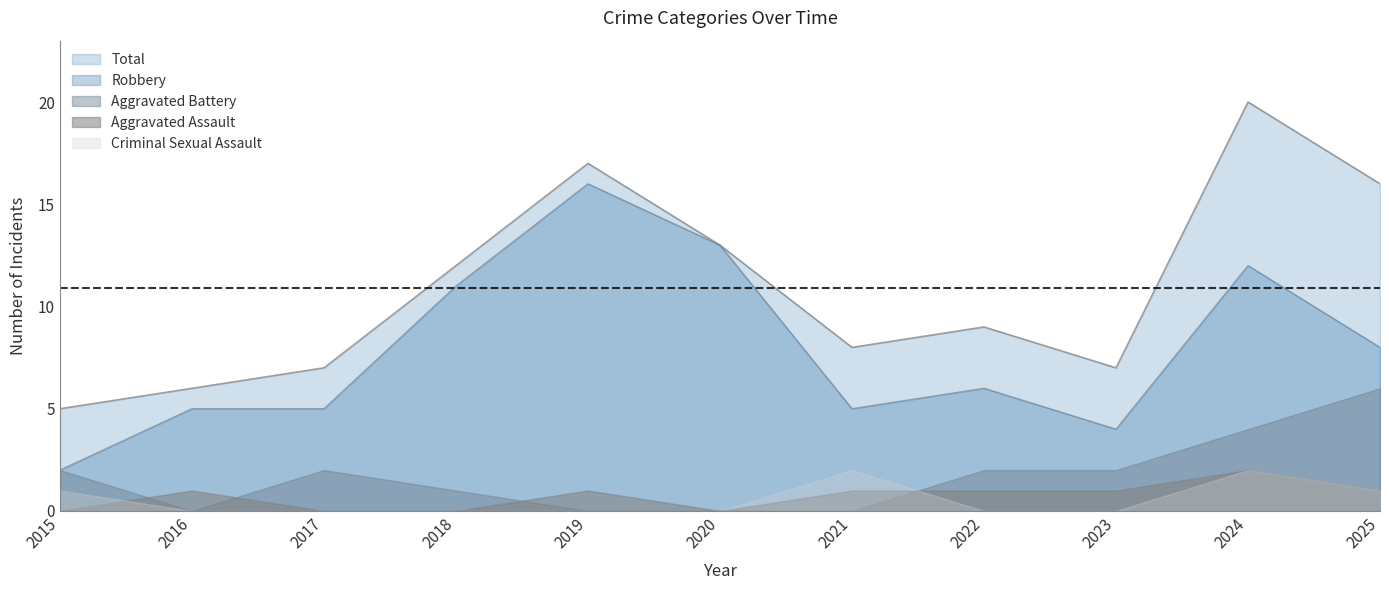

True or false: Aggravated Battery and Criminal Sexual Assault intersect in this chart.

True